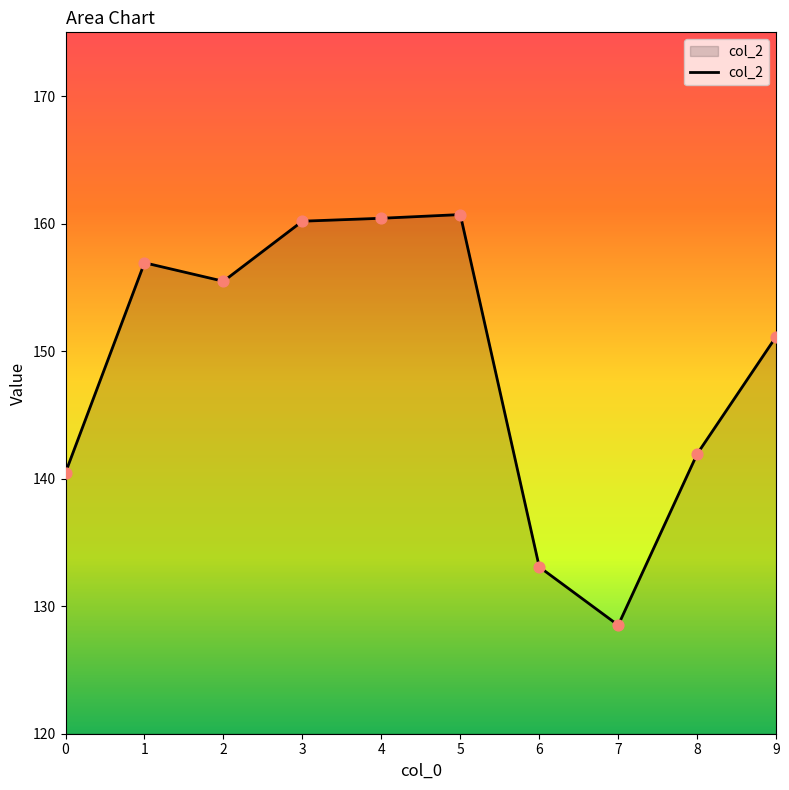

What is the change in value from 0 to 7?

-12.0